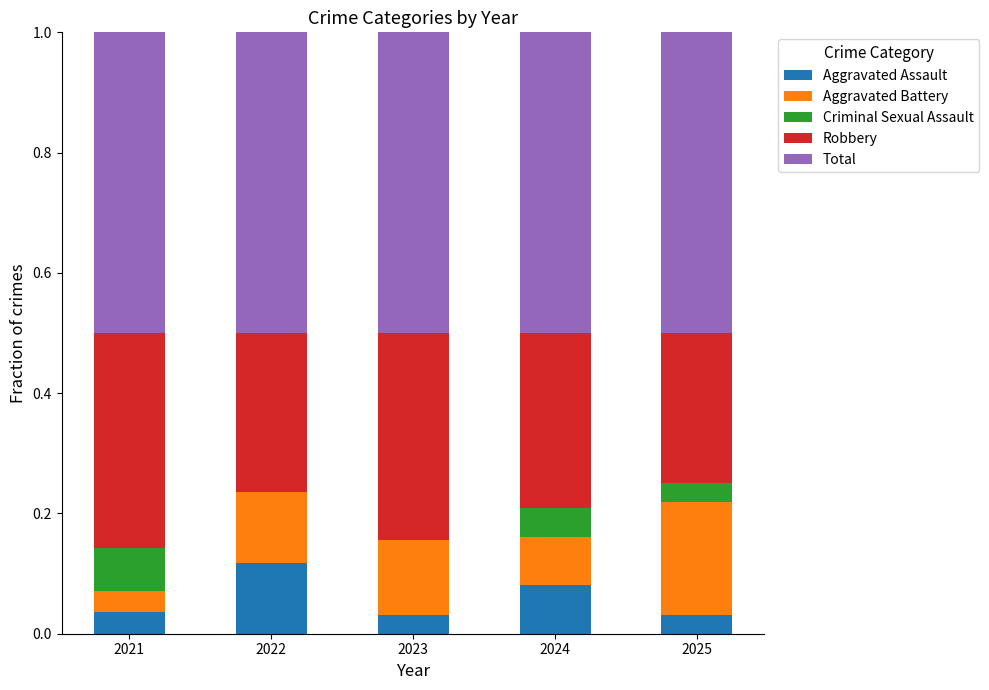

Does the chart contain stacked bars?

Yes